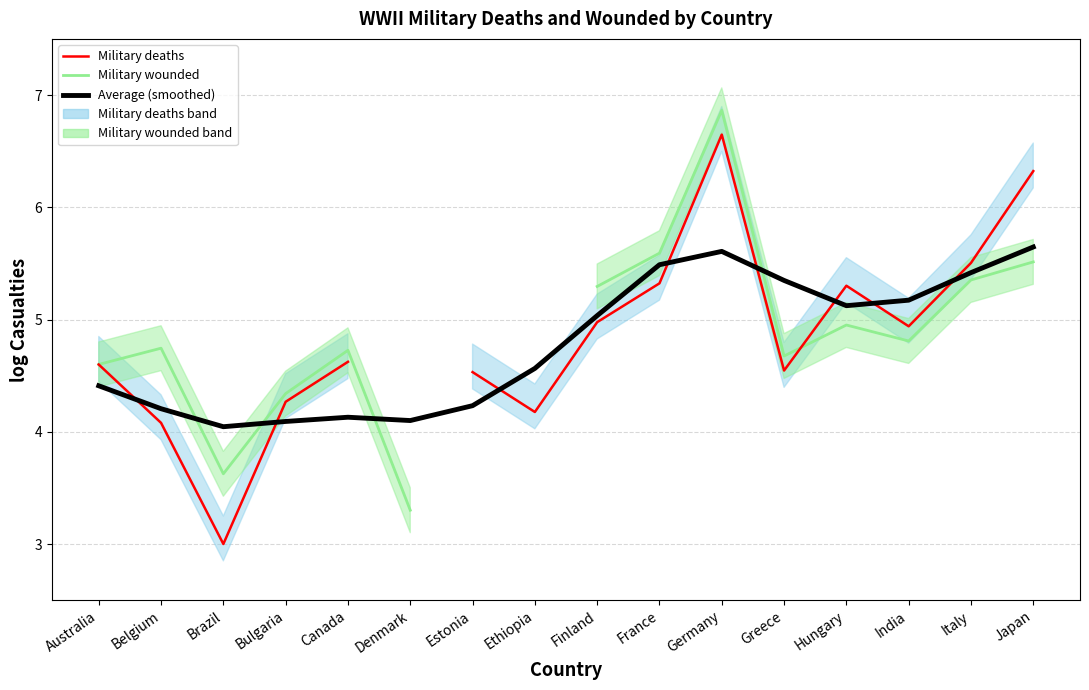

What is the label of the 13th point from the right?

Bulgaria